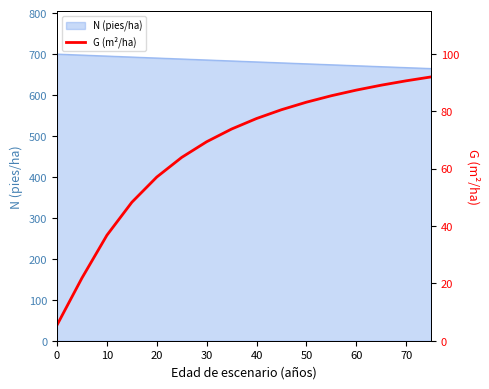

The value of N (pies/ha) at 10 is 695.5. True or false?

True